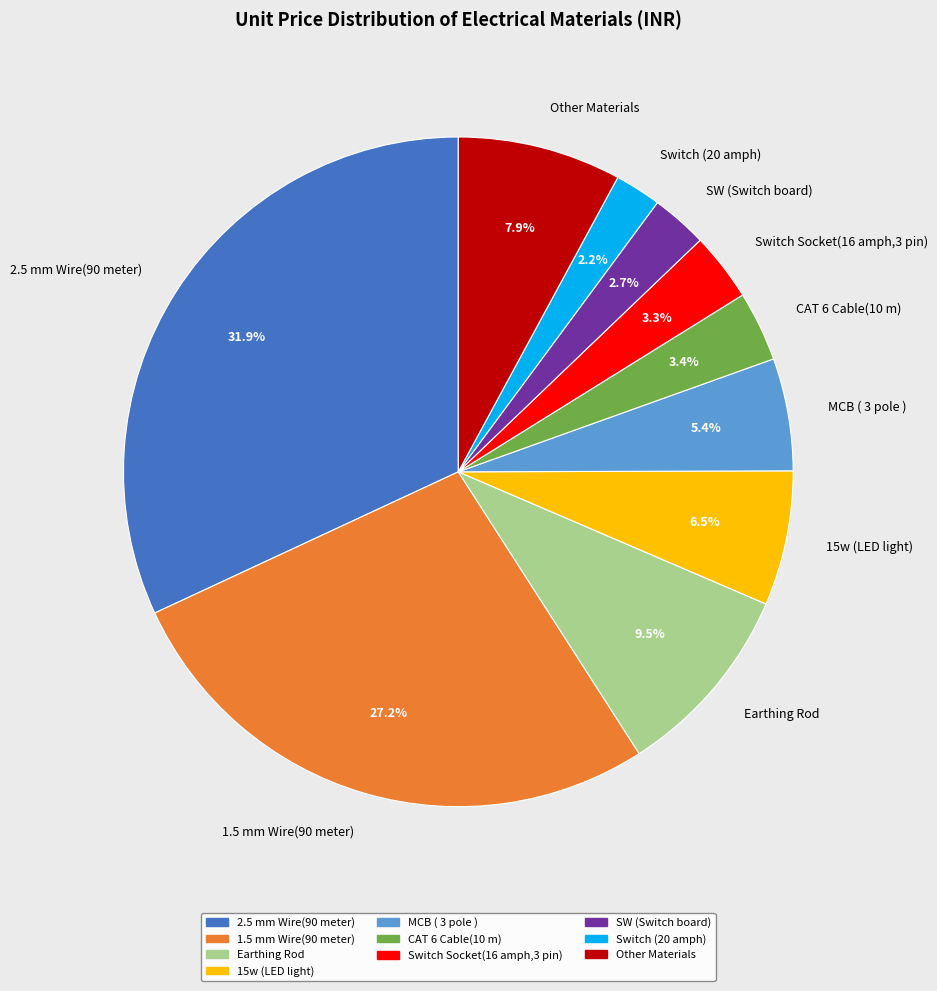

Count the number of slices in the pie.

10